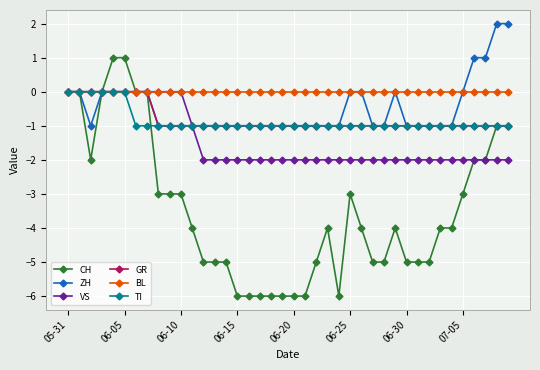

Which series has the largest total across all categories?

BL